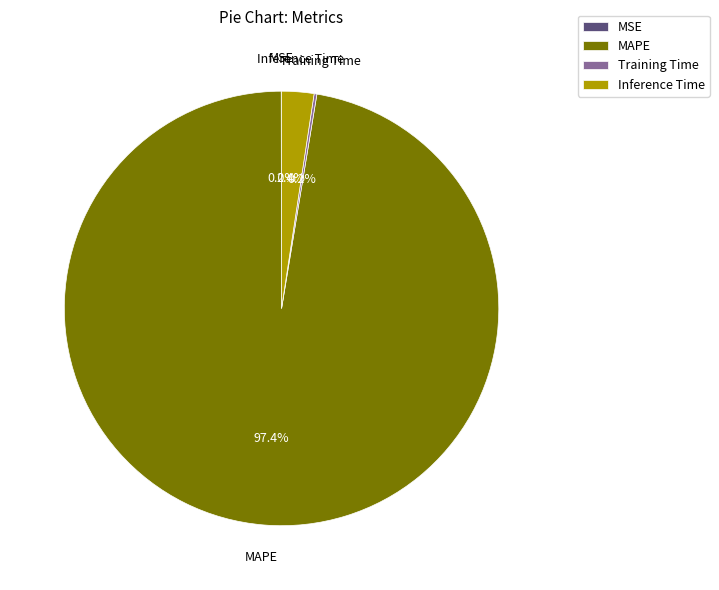

Combined, do Inference Time and MAPE account for over 50%?

Yes